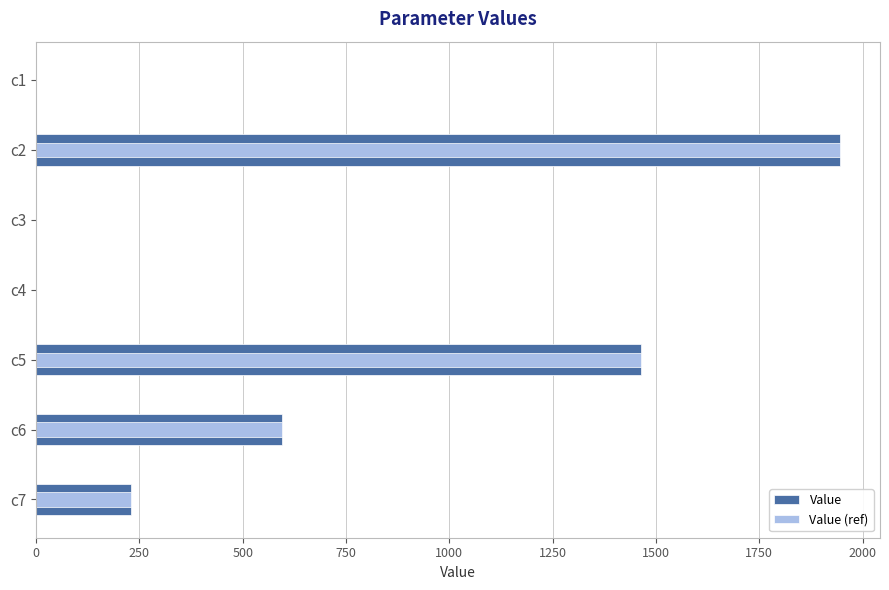

How many groups of bars are there?

7